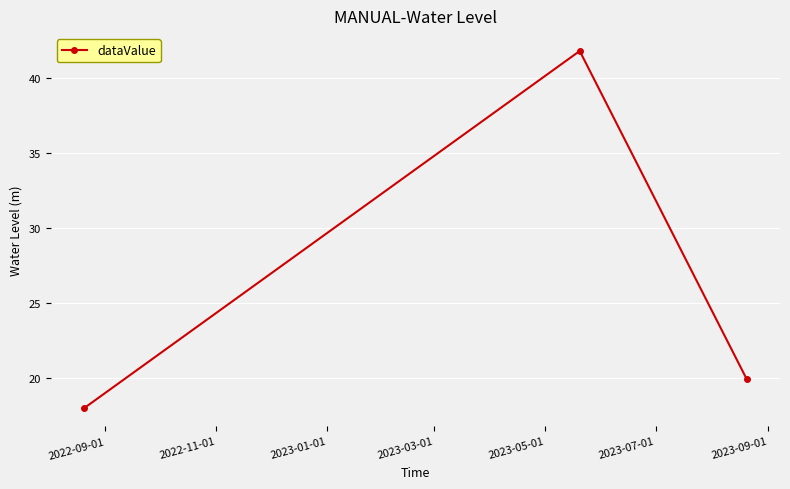

What is the maximum value shown in the chart?

41.8